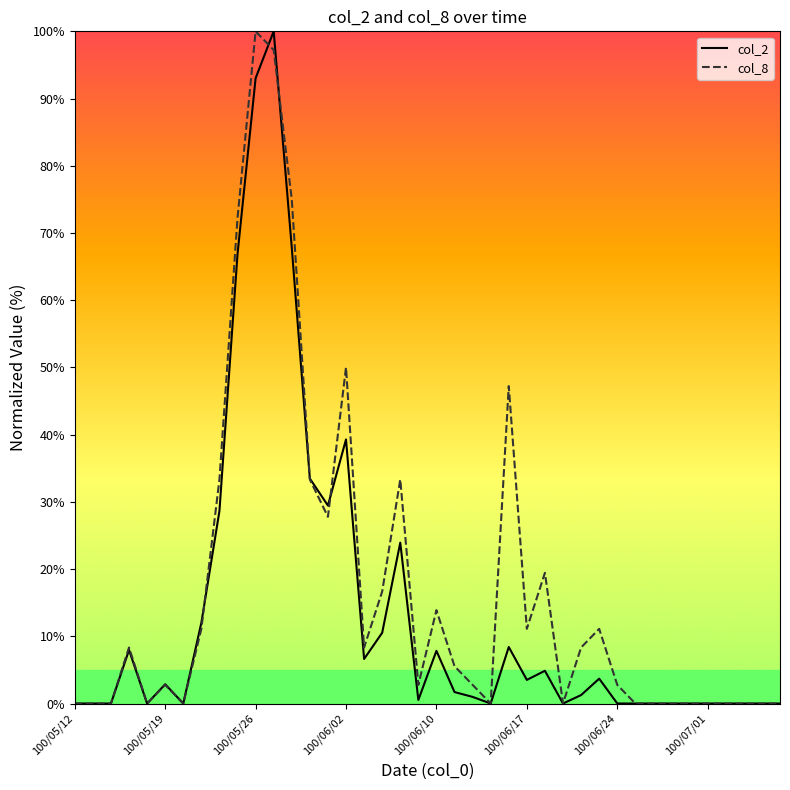

What is the maximum value shown in the chart?

100.0